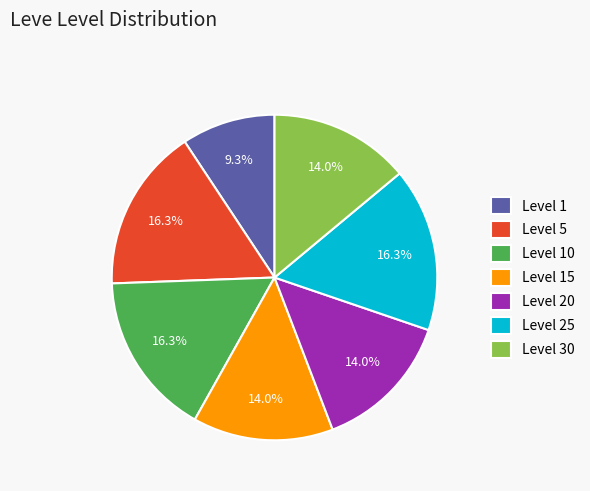

Is it true that Level 10 is 16% of the pie?

True